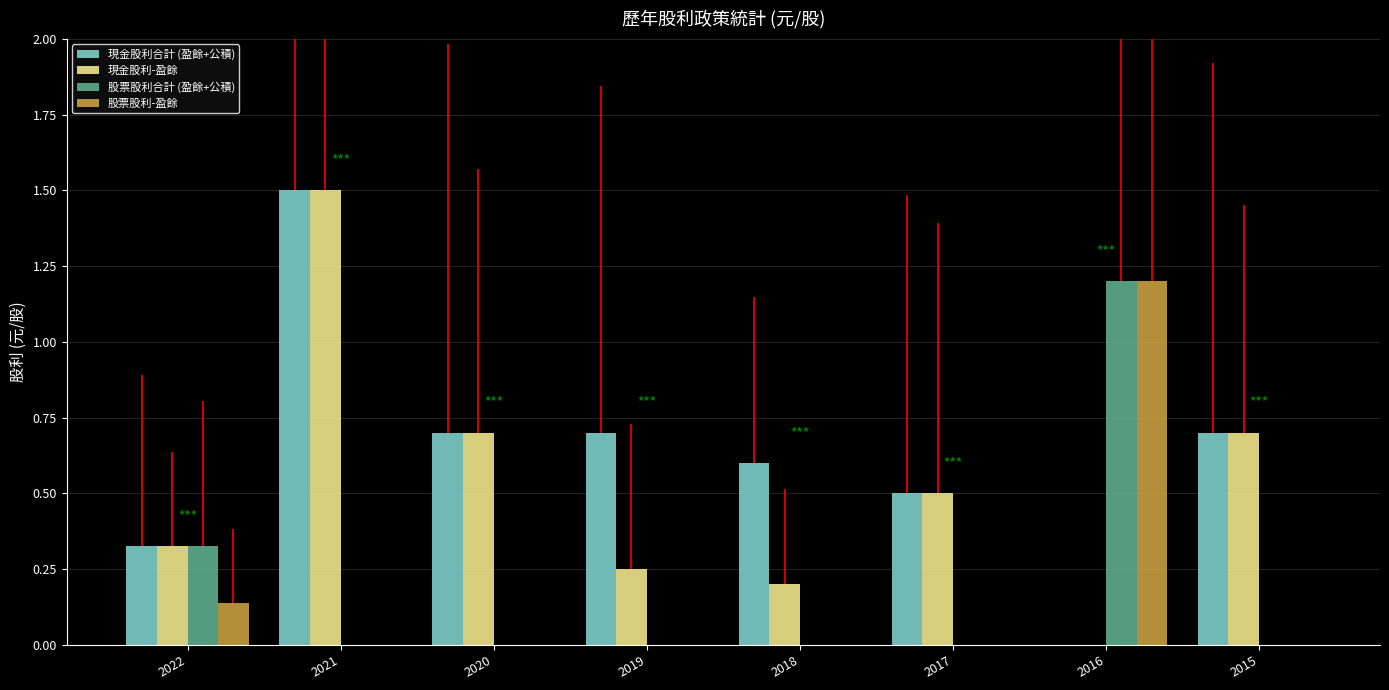

Is the value of 現金股利合計 (盈餘+公積) at 2021 greater than the value of 股票股利合計 (盈餘+公積) at 2015?

Yes